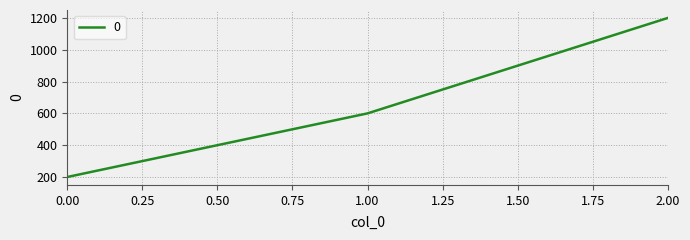

What is the change in value from 1.00 to 2.00?

+600